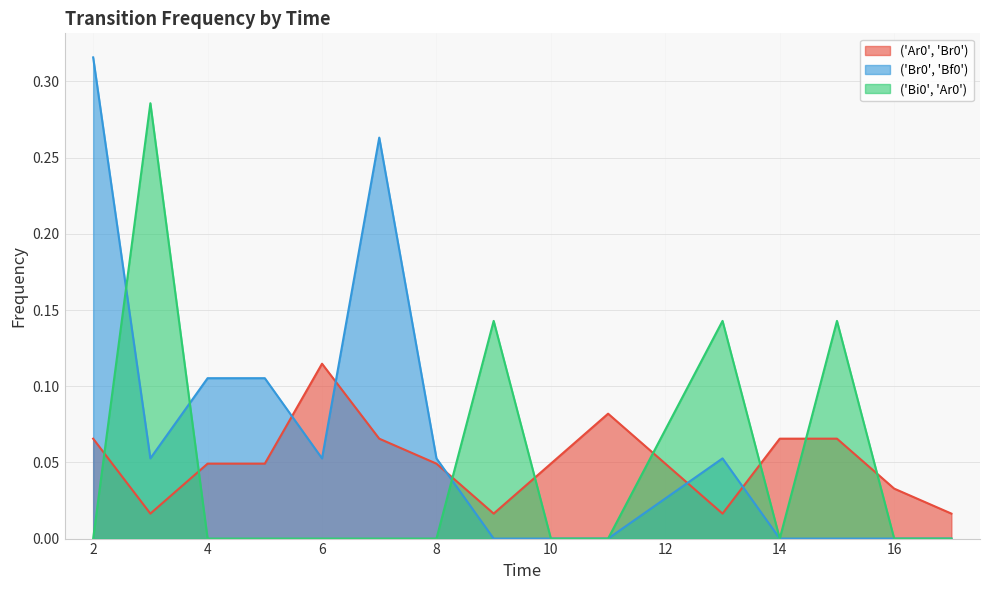

Reading left to right, list all the values displayed in this chart.

('Ar0', 'Br0'): 0.1	0.0	0.0	0.0	0.1	0.1	0.0	0.0	0.0	0.1	0.0	0.1	0.1	0.0	0.0
('Br0', 'Bf0'): 0.3	0.1	0.1	0.1	0.1	0.3	0.1	0.0	0.0	0.0	0.1	0.0	0.0	0.0	0.0
('Bi0', 'Ar0'): 0.0	0.3	0.0	0.0	0.0	0.0	0.0	0.1	0.0	0.0	0.1	0.0	0.1	0.0	0.0